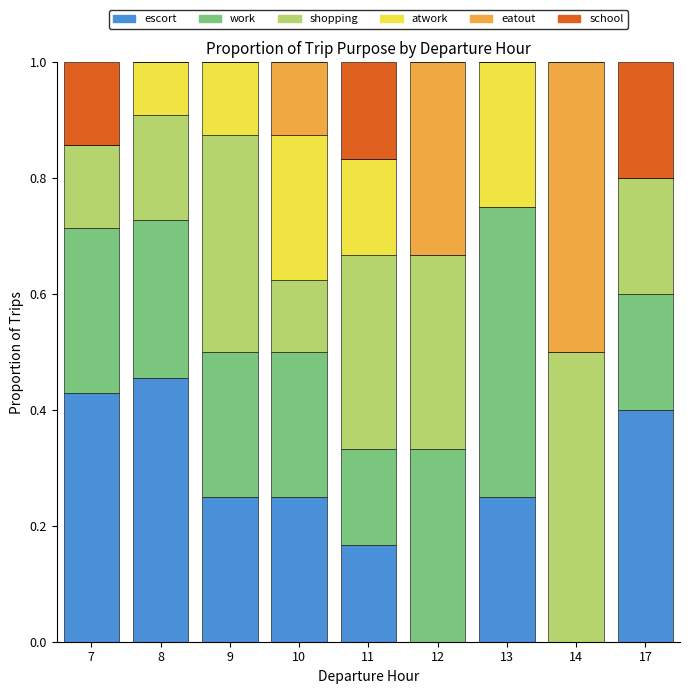

What is the total value across all series at 11?

1.0